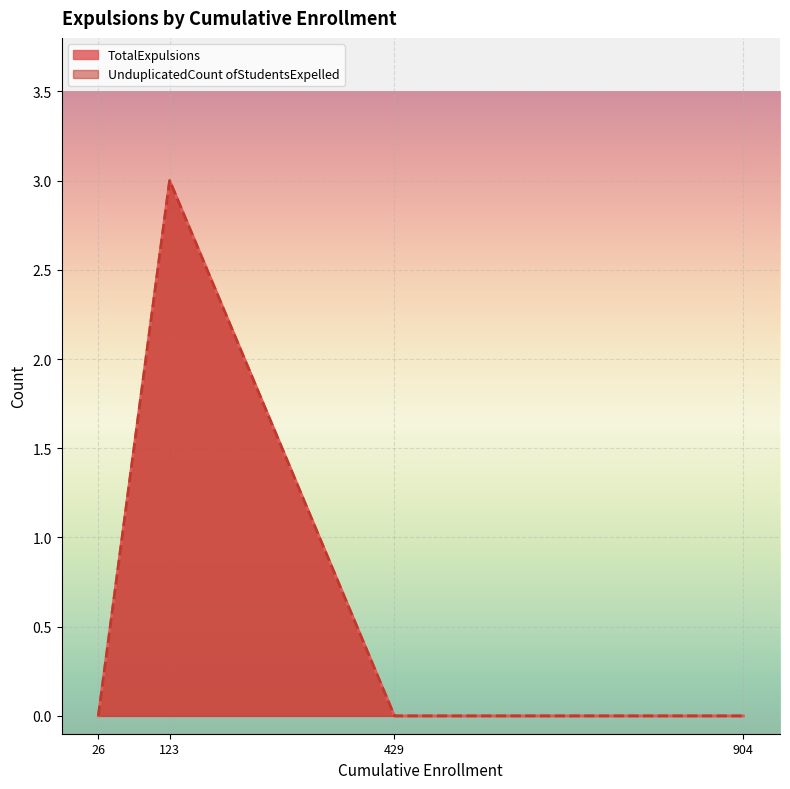

Which category has the lowest value in the UnduplicatedCount ofStudentsExpelled series?

26